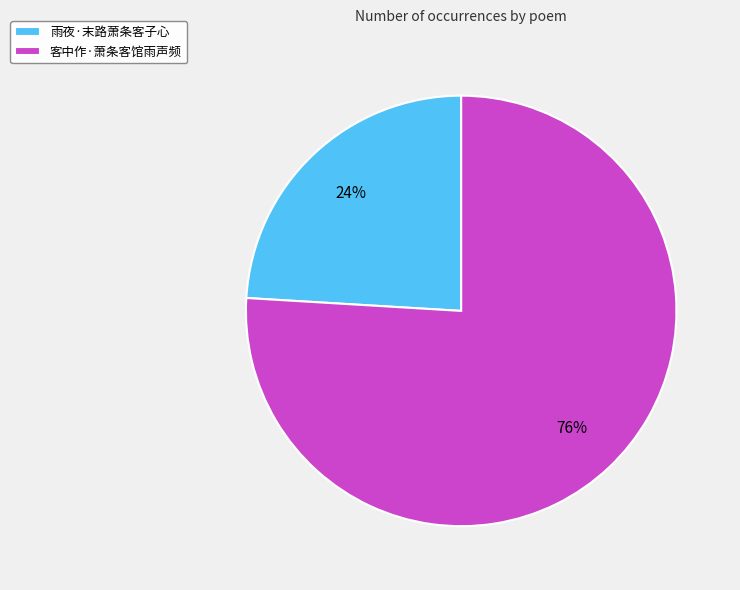

To the nearest percent, what portion does 雨夜·末路萧条客子心 represent?

24%